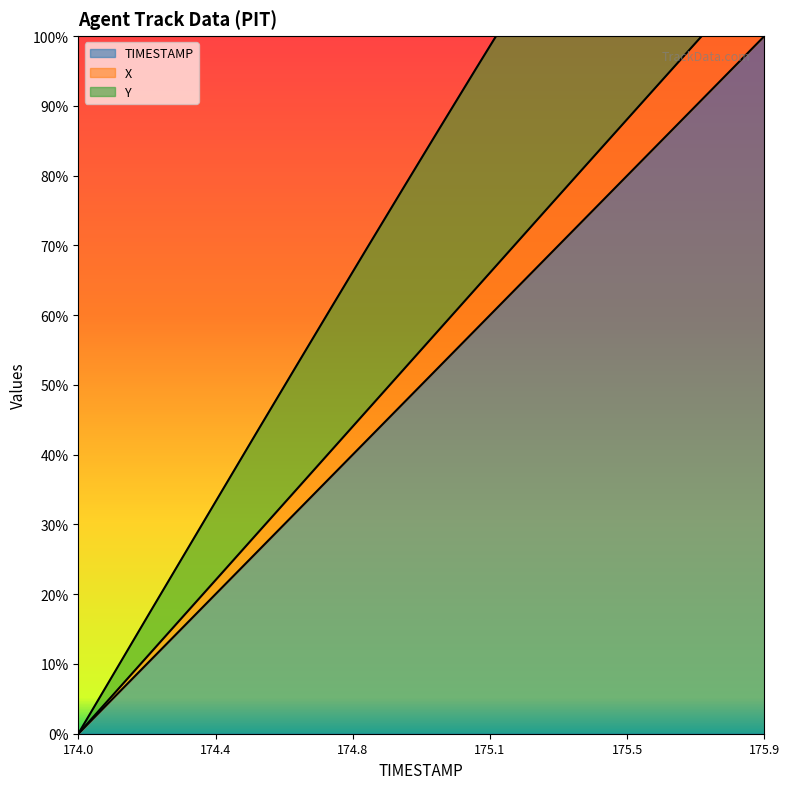

What is the average value of the X series?

55.0